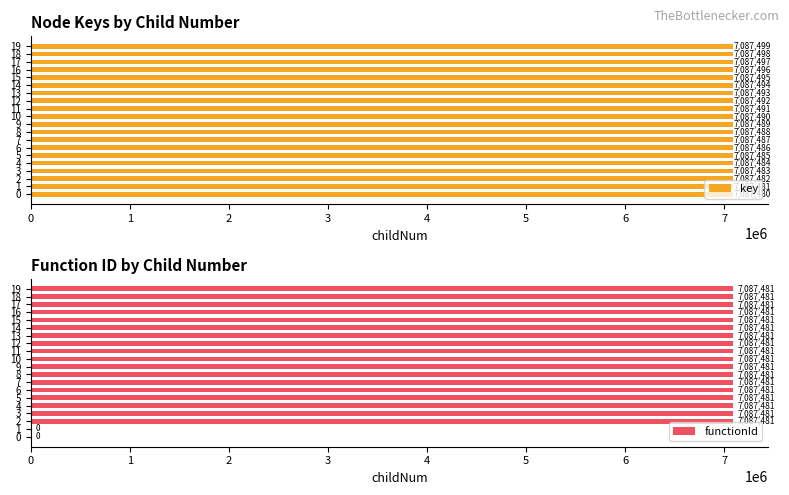

What is the highest value of the functionId series?

7087481